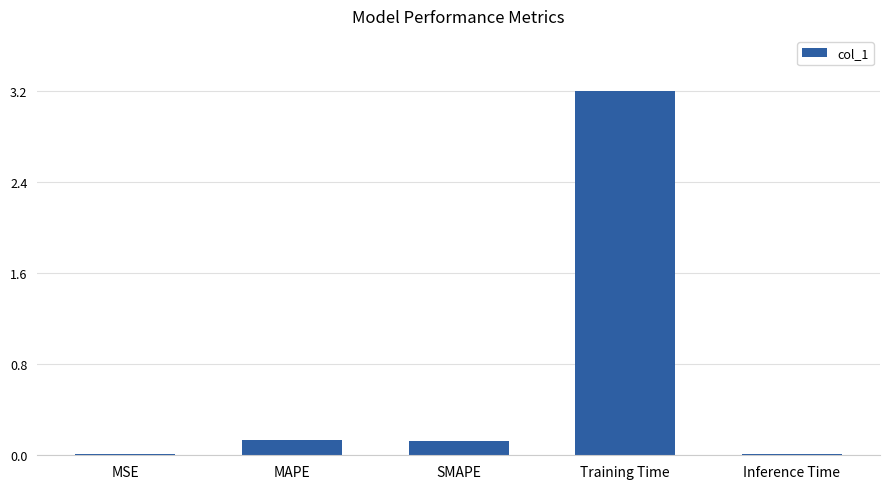

What is the average value?

0.7